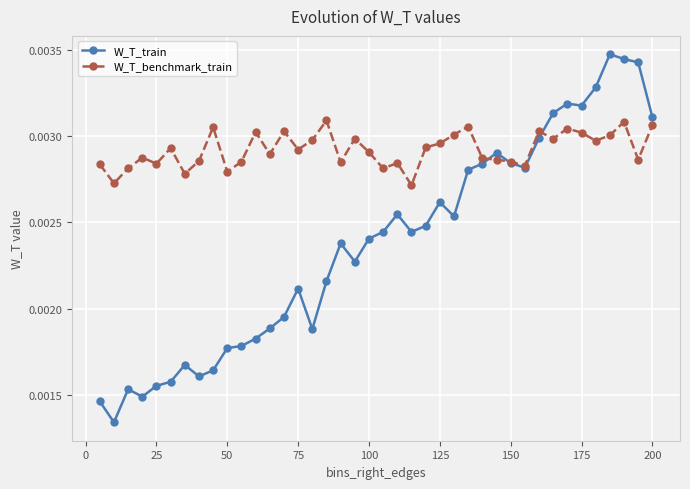

True or false: W_T_benchmark_train has more than 0 interior local peaks.

True